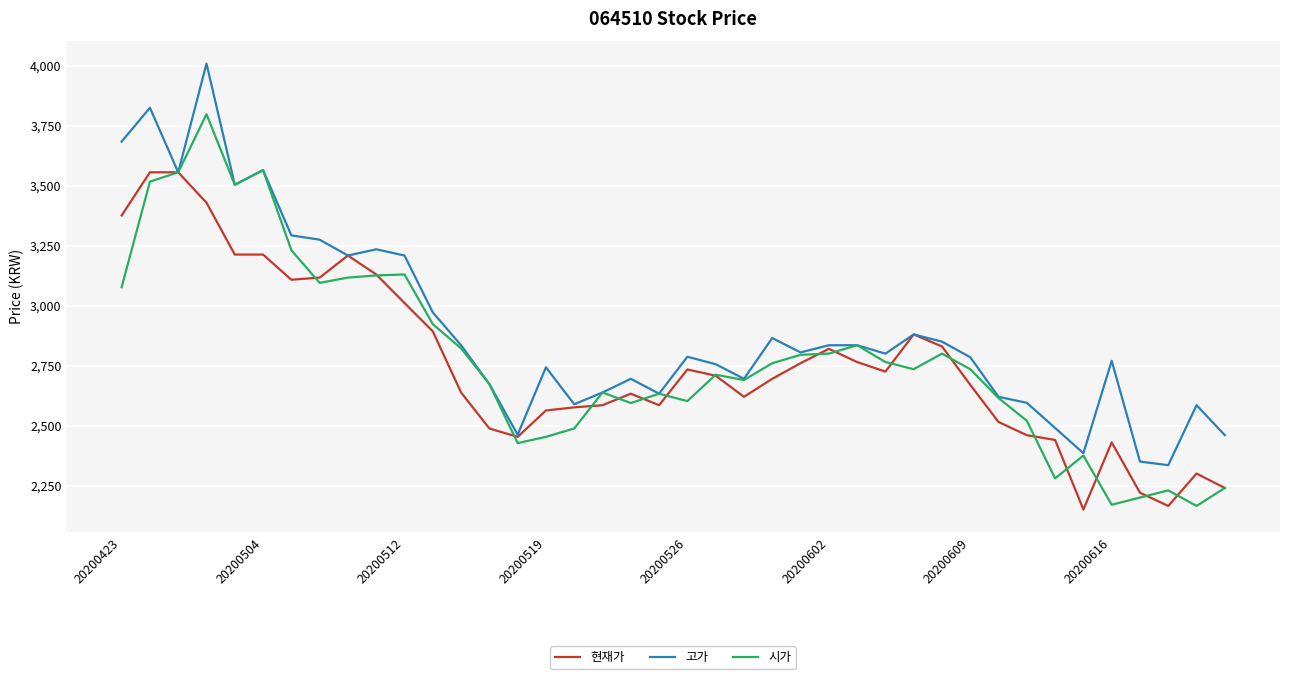

What is the maximum value for 시가?

3798